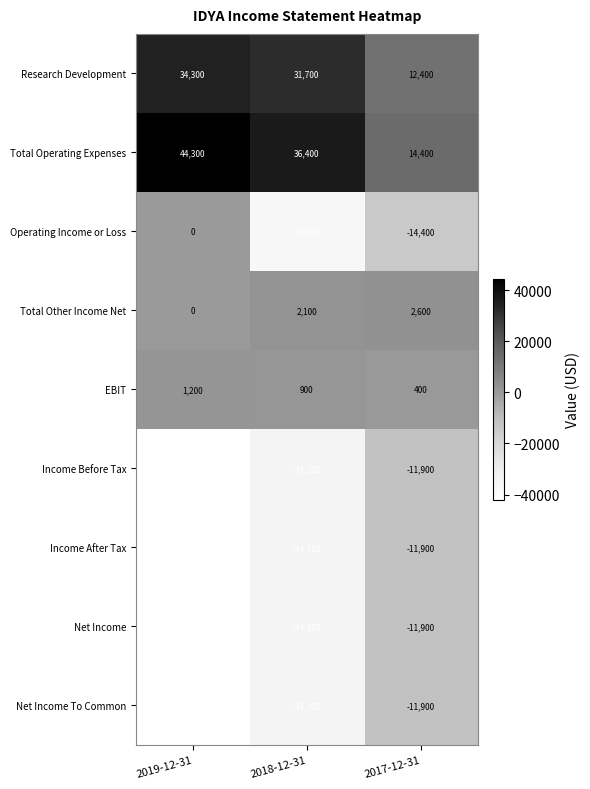

At which label does Total Operating Expenses first exceed 36400?

2019-12-31